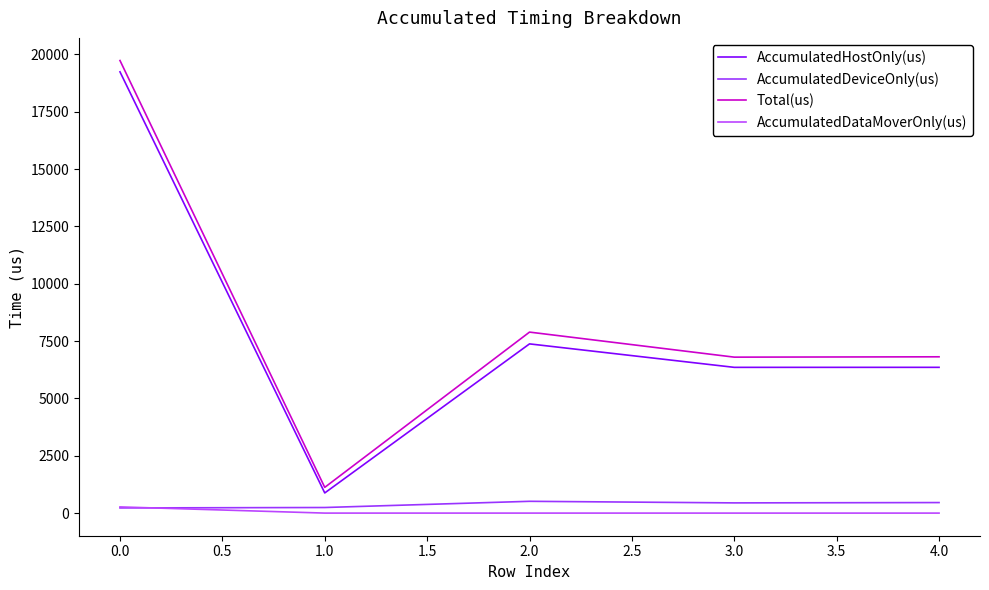

How many series are shown in this chart?

4